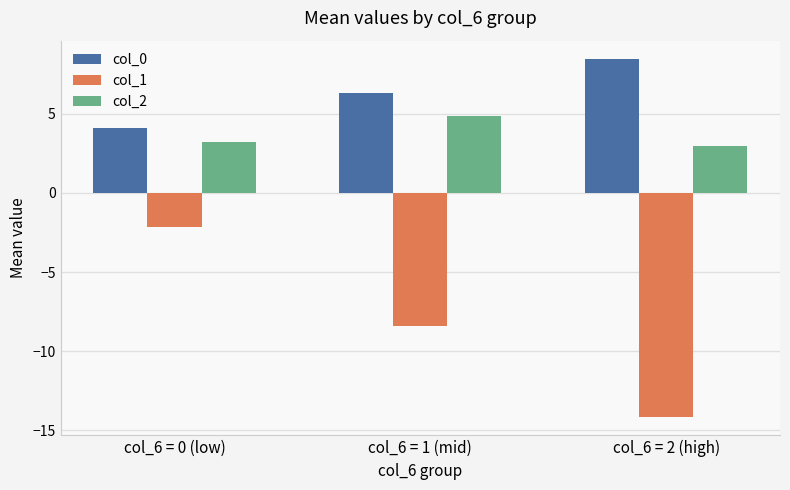

What are all the series names shown in the legend?

col_0, col_1, col_2